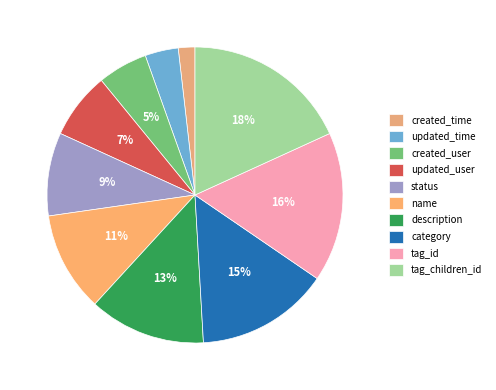

To the nearest percent, what is the difference between the largest and smallest slice percentages?

16%